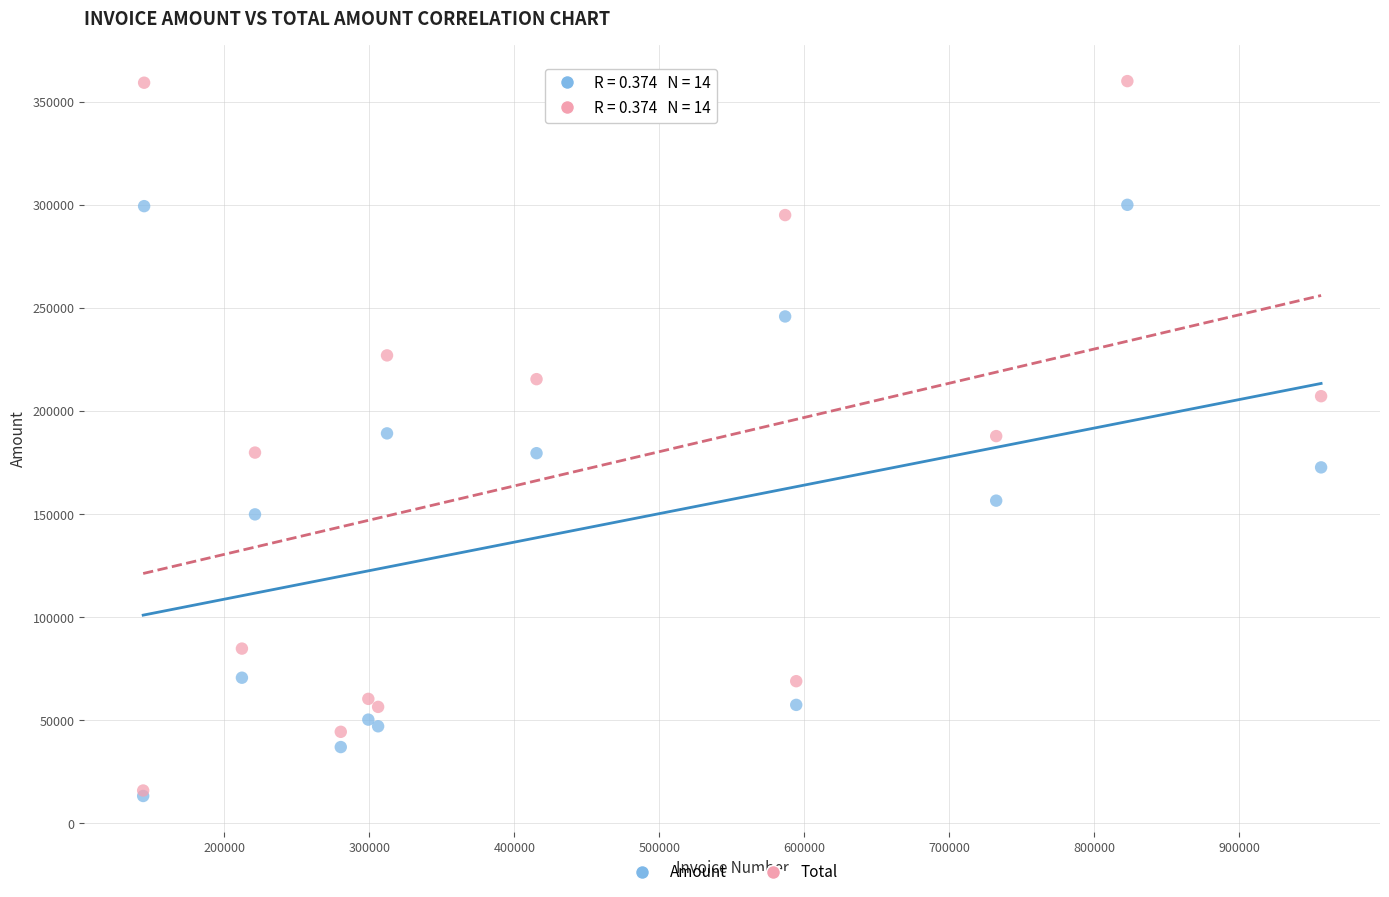

Which series contains the highest Y value?

Total